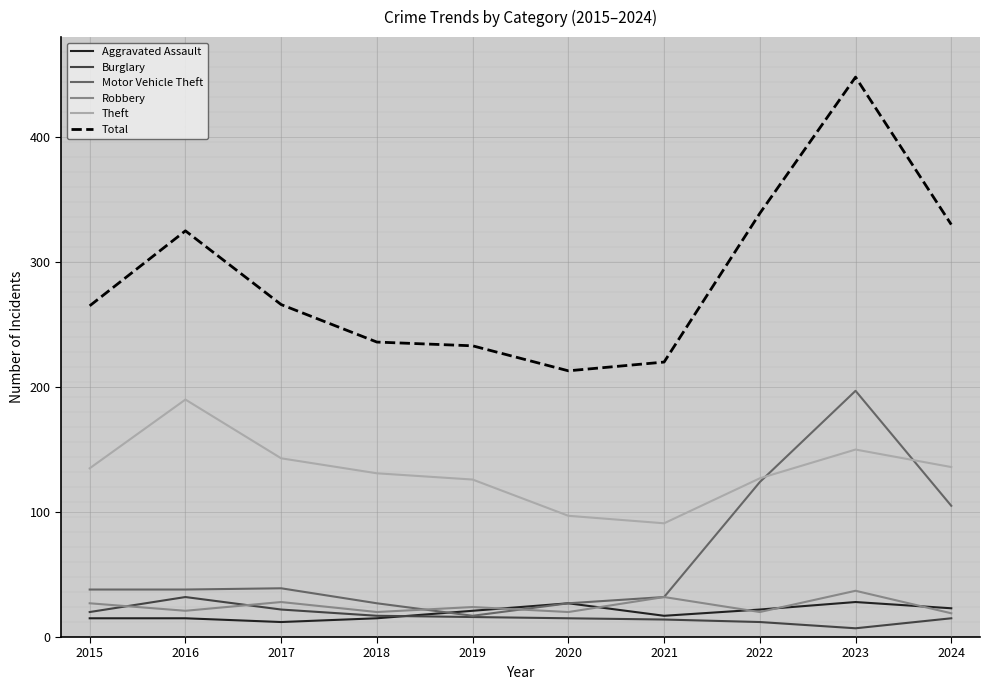

At which category is the sum across all series the highest?

2023